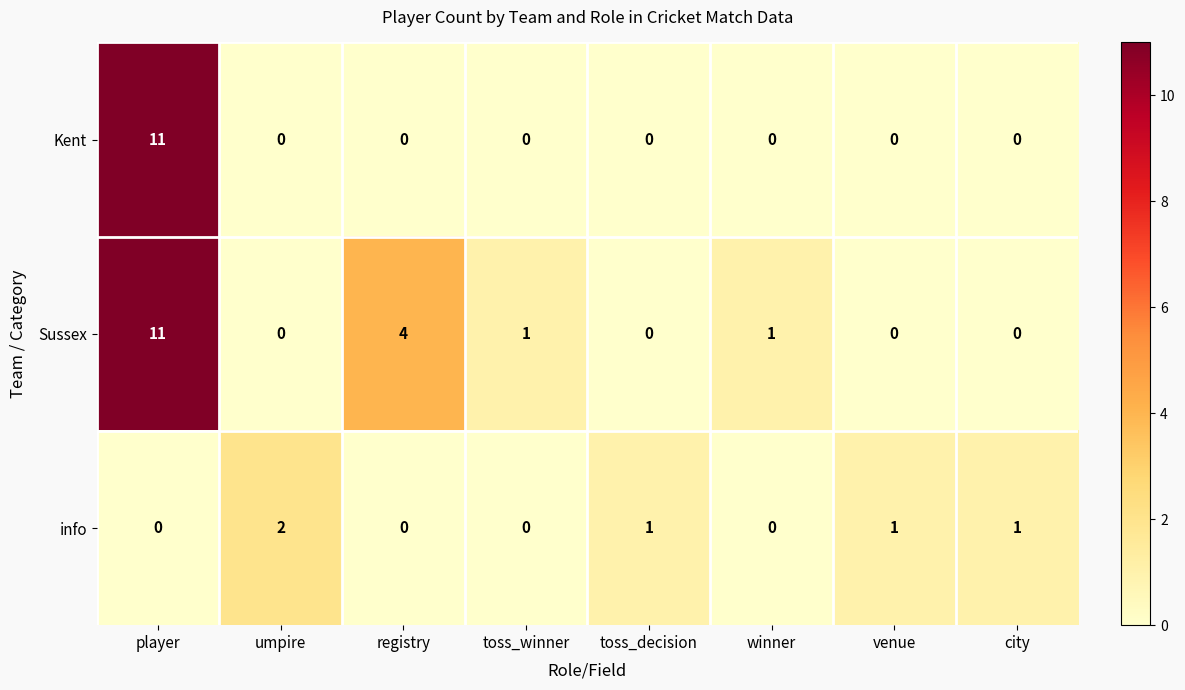

The info series shows 1 at city. True or false?

True